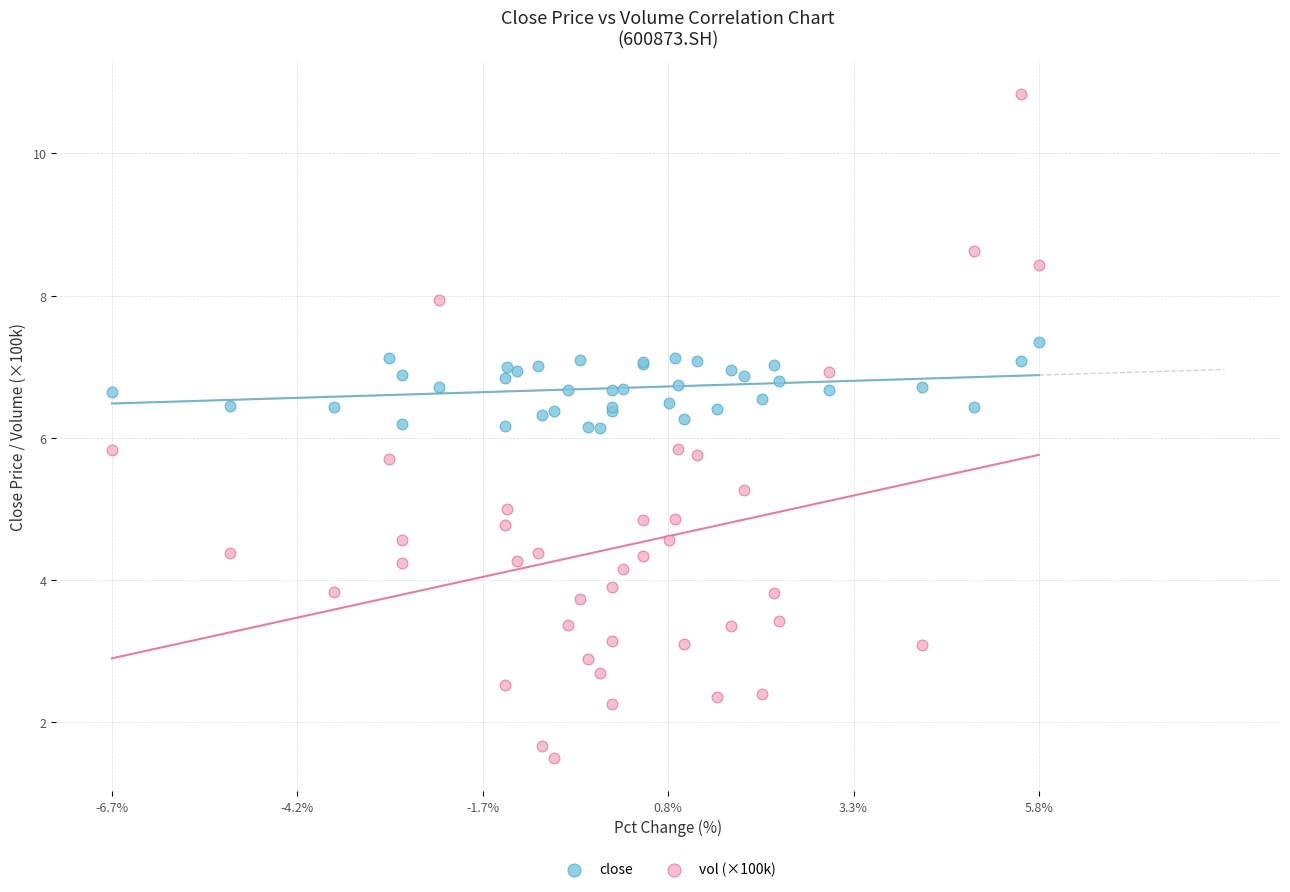

What are all the series names shown in the legend?

close, vol (×100k)